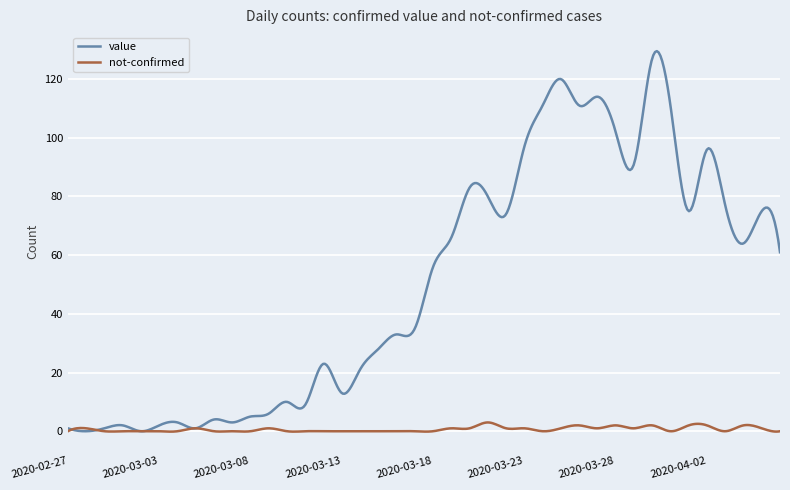

List the series in order of their peak value, highest first.

value, not-confirmed